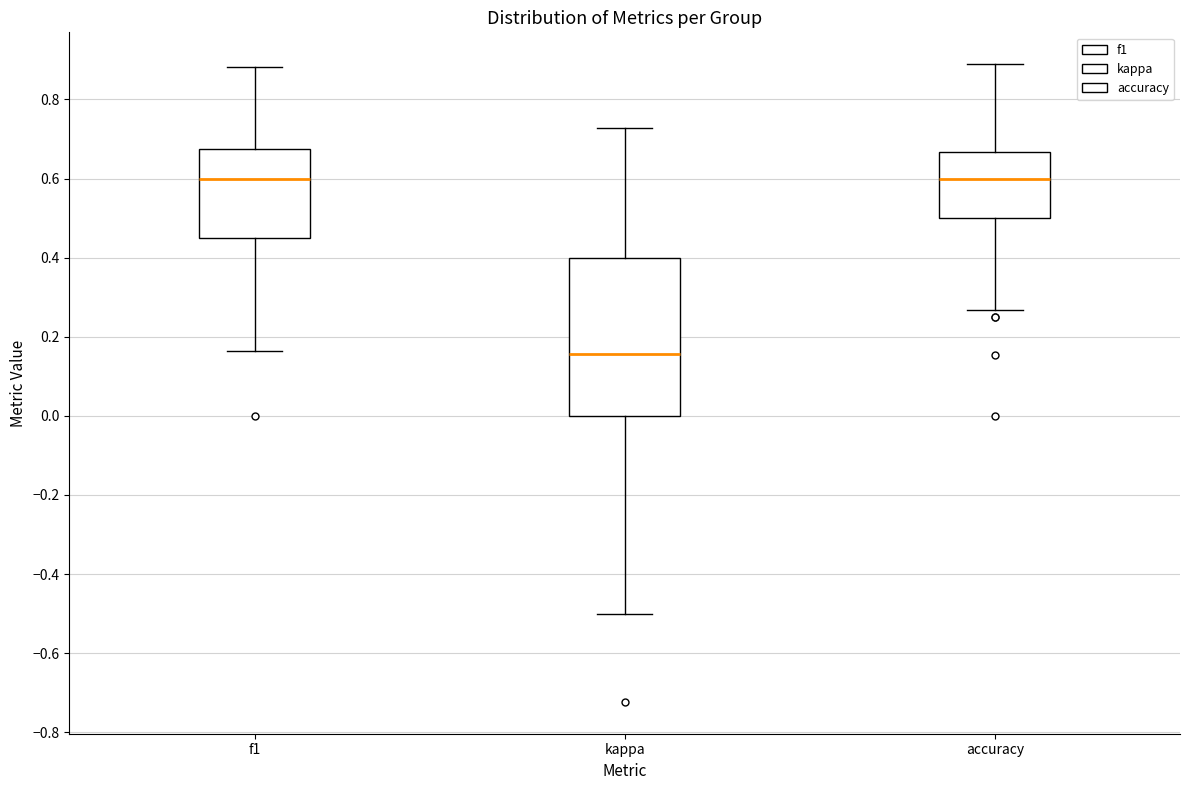

Reading left to right, transcribe this box plot: for each box, give where its median line is, the range the box spans, and where its two whiskers end, as read against the y-axis. The values are not printed on the chart, so give them approximately, as read against the axis.

f1: median 0.60, box 0.46 to 0.68, whiskers 0.16 to 0.88
kappa: median 0.16, box 0.00 to 0.40, whiskers -0.50 to 0.72
accuracy: median 0.60, box 0.50 to 0.66, whiskers 0.26 to 0.88